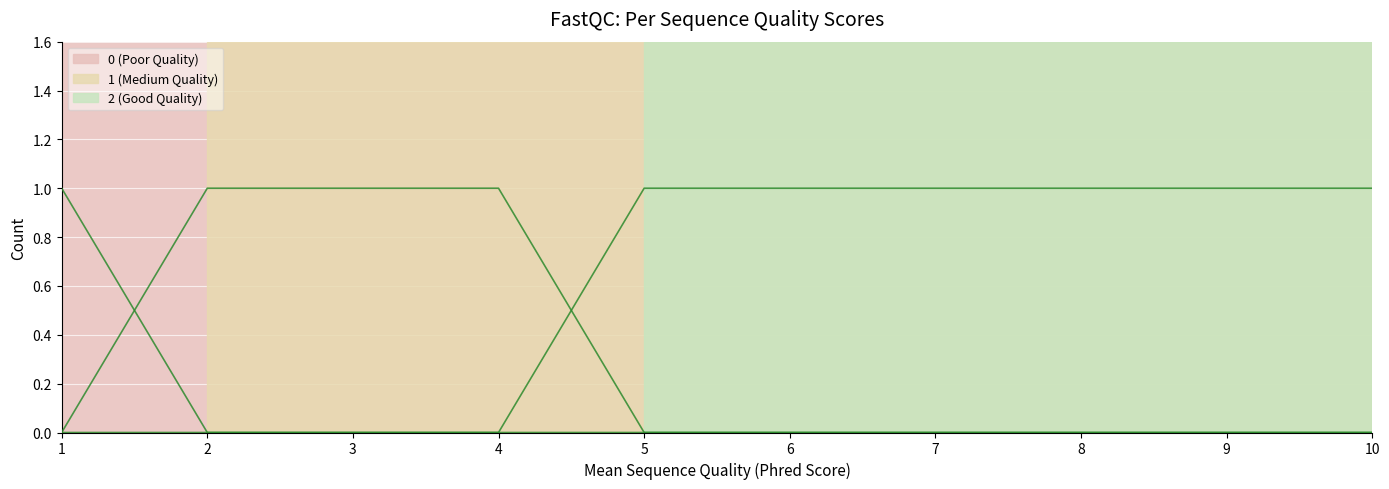

At which category is the sum across all series the highest?

1